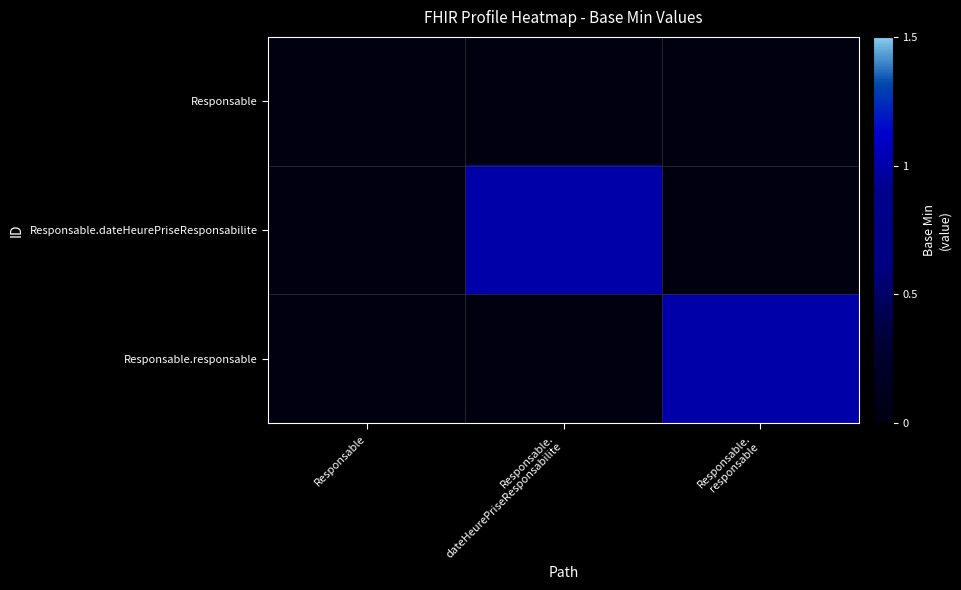

Which has a higher value, Responsable or Responsable.
responsable?

Responsable